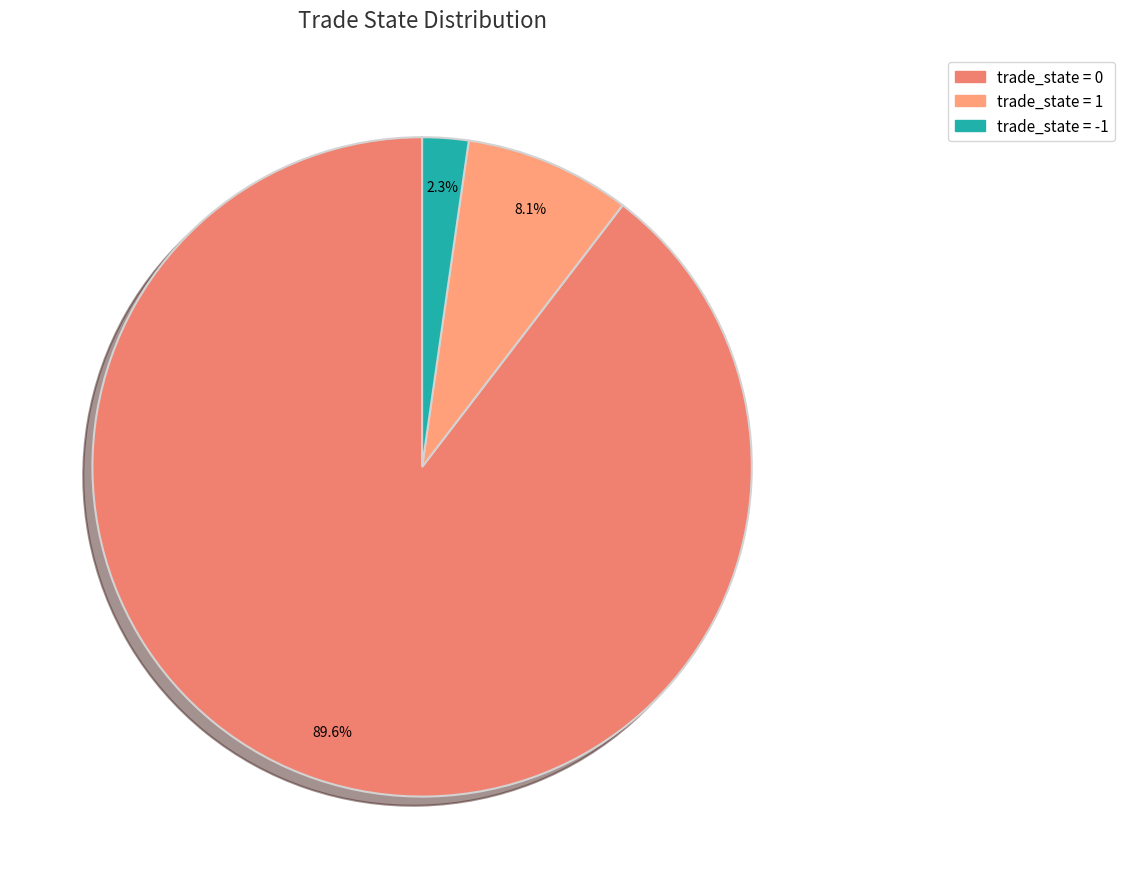

To the nearest percent, what is the difference between the largest and smallest slice percentages?

87%